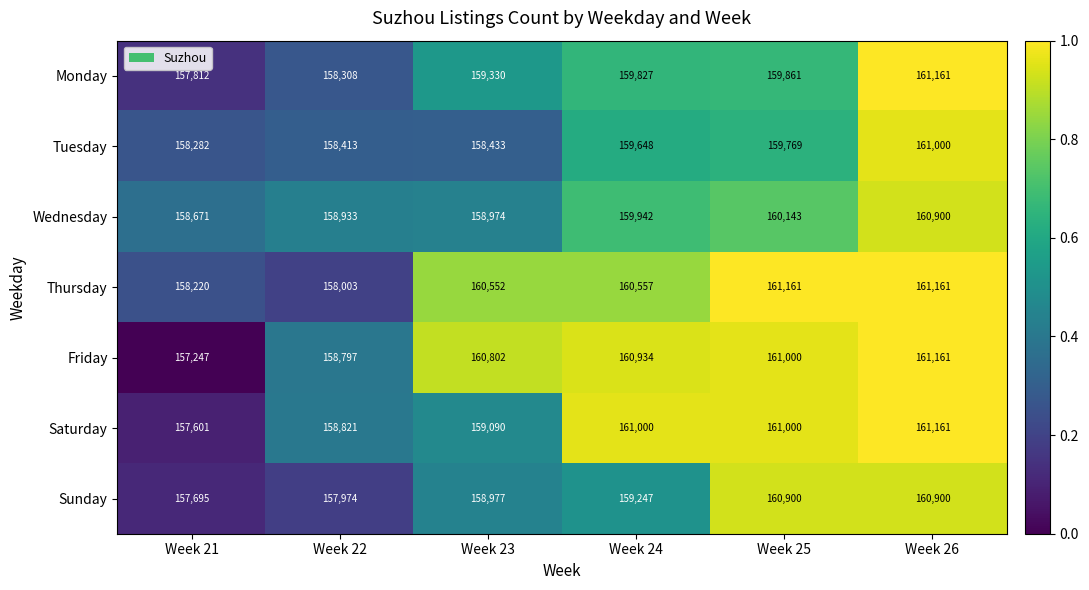

What is the smallest value displayed?

157247